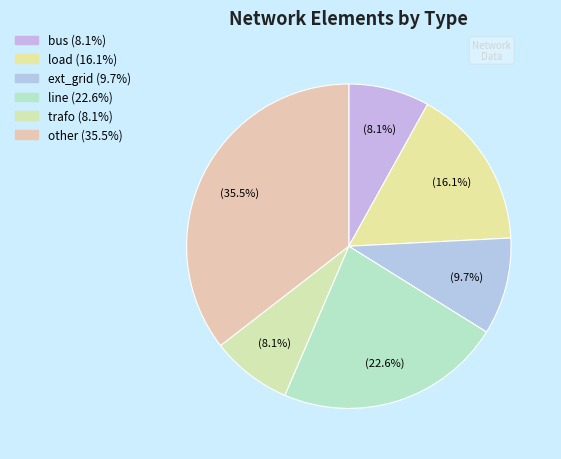

The load slice represents 16% of the pie. True or false?

True